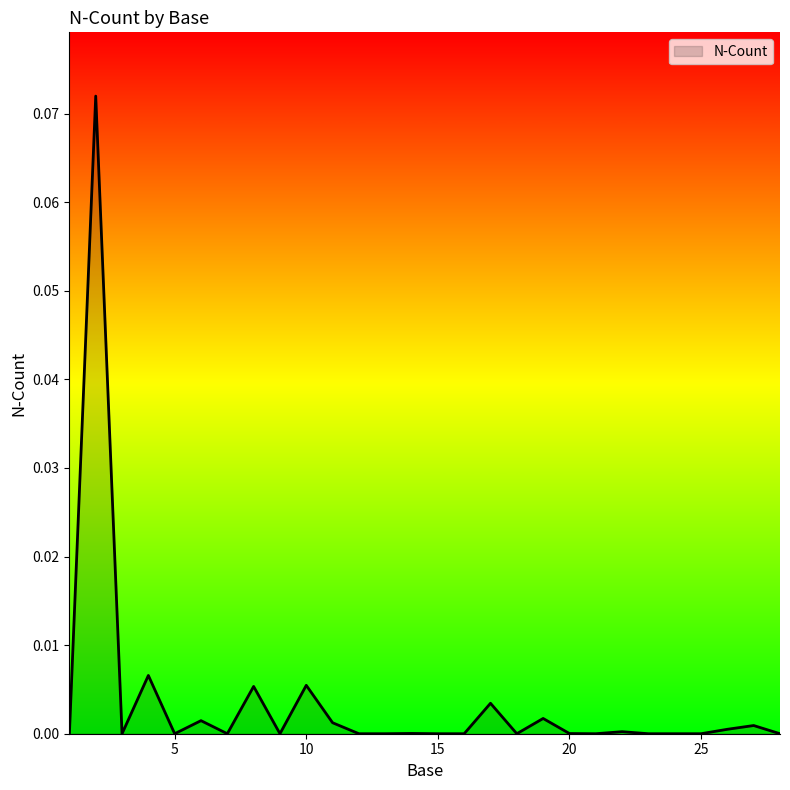

Does the chart have visible grid lines?

No